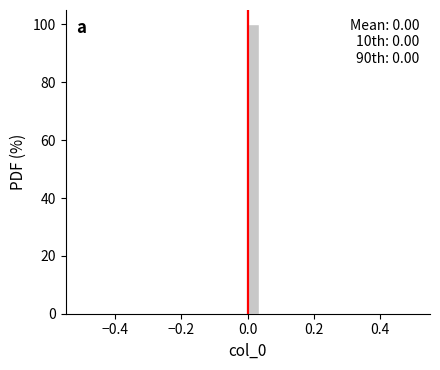

Around what value on the x-axis is the tallest bar? Give the approximate position of its centre, as read against the axis.

0.02